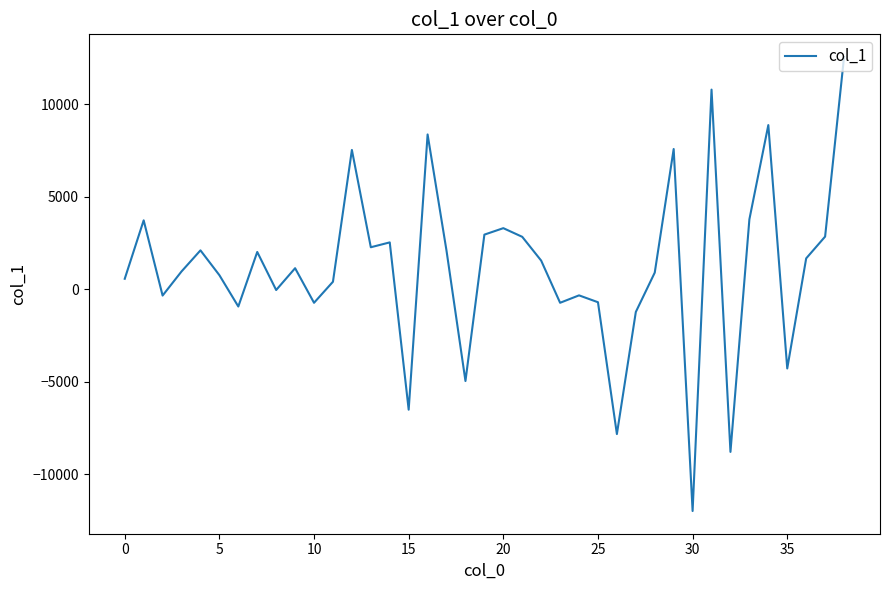

What is the difference between the maximum and minimum values?

24548.6